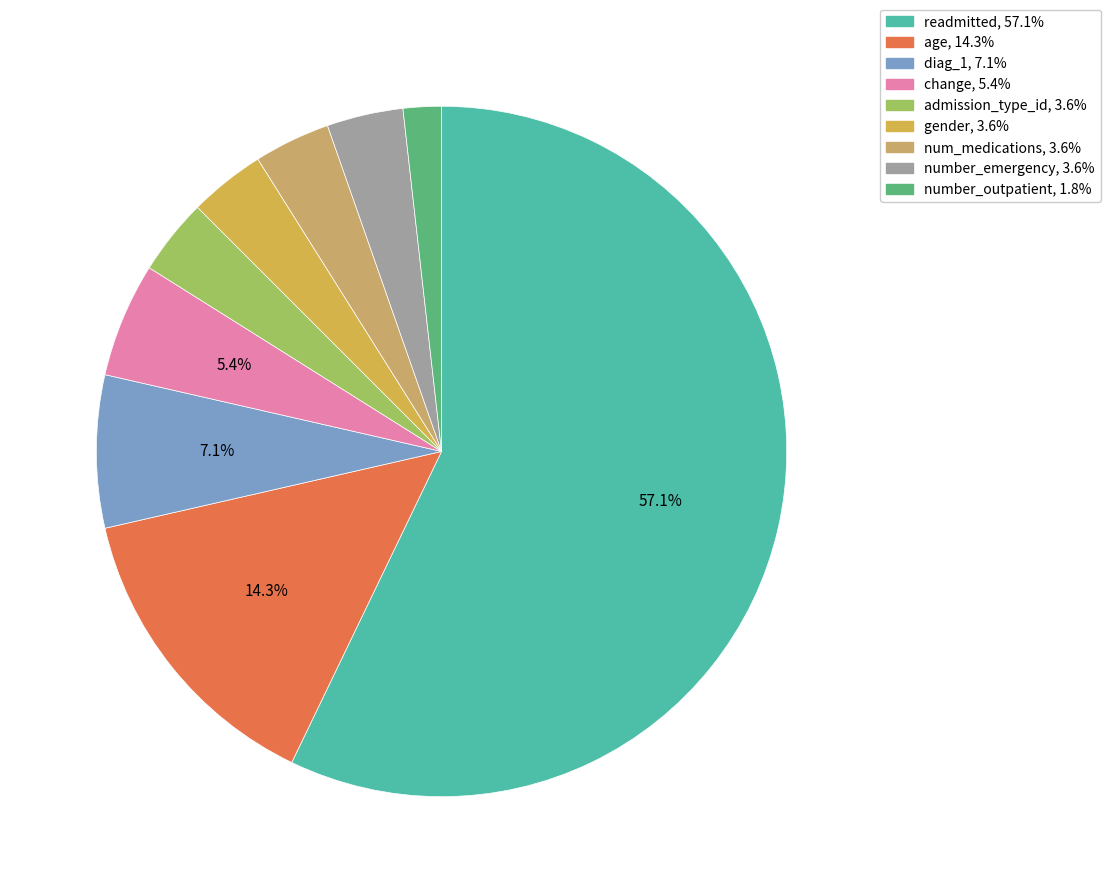

Between readmitted and diag_1, which is larger?

readmitted